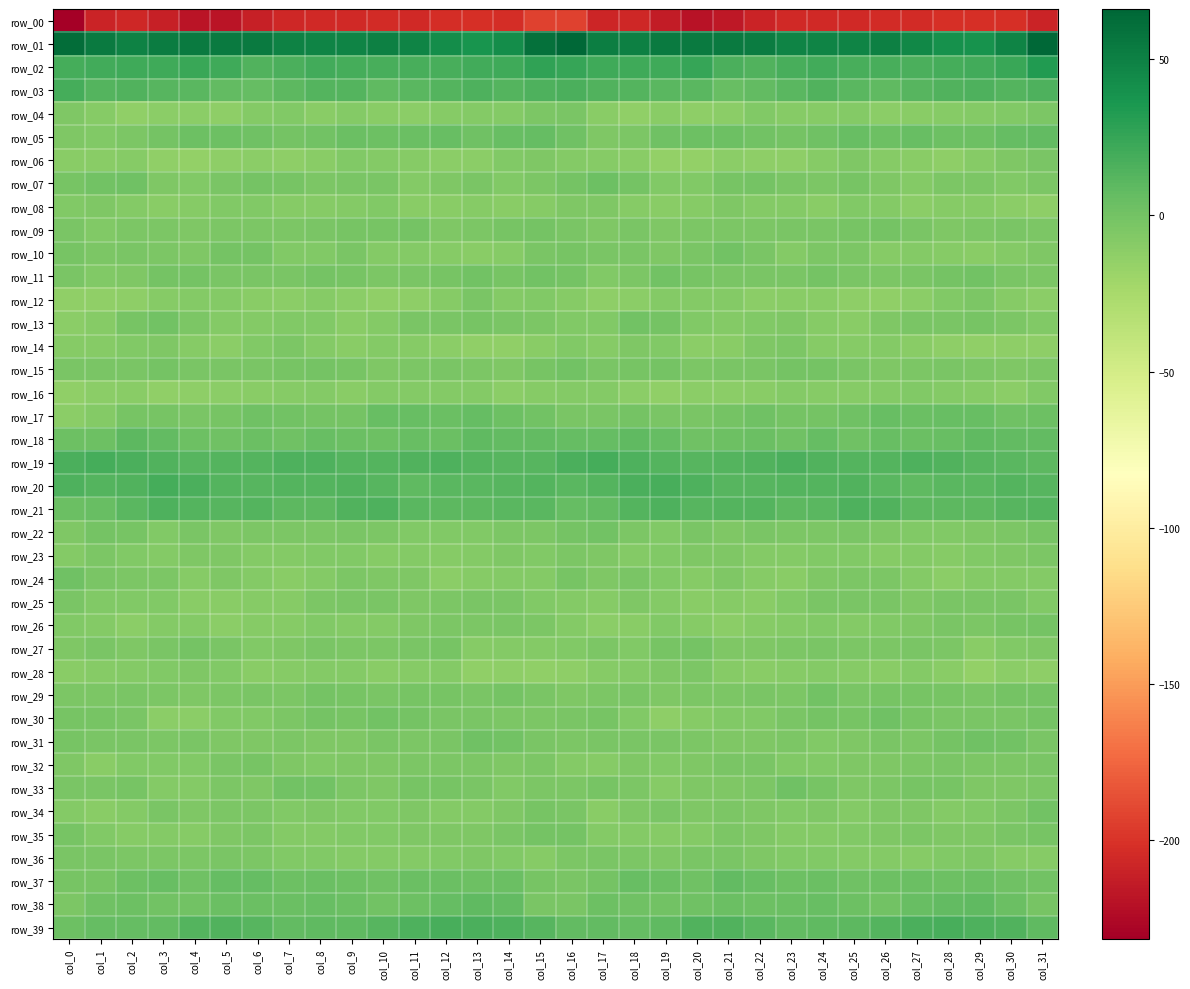

What is the highest value of the row_23 series?

-4.3